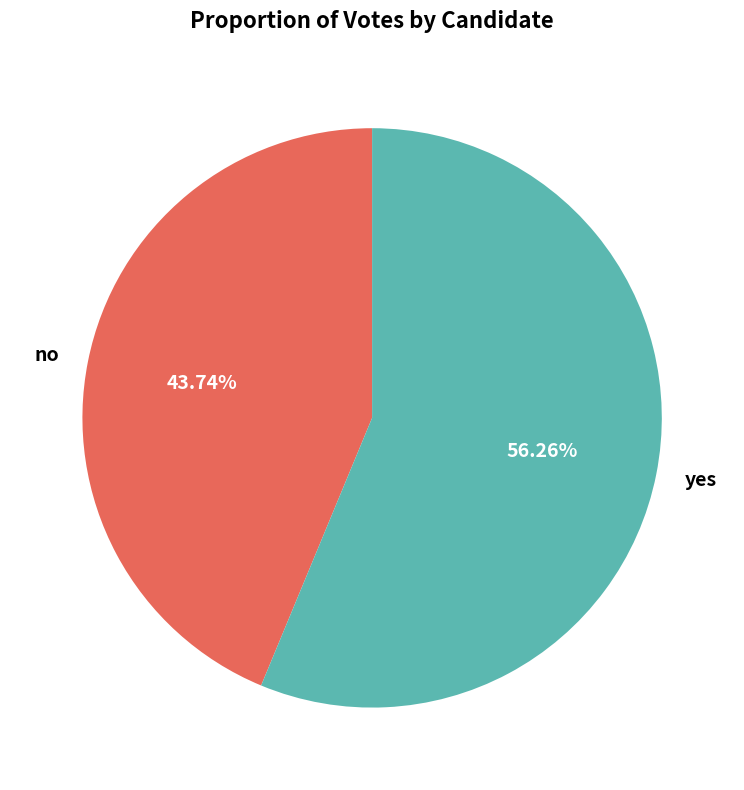

Is the sum of no and yes greater than half?

Yes